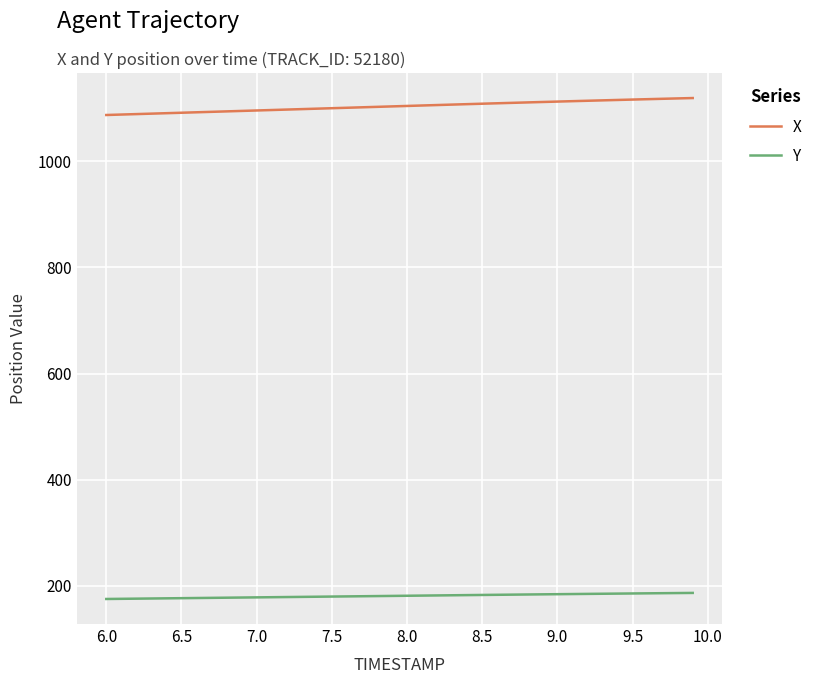

What are all the series names shown in the legend?

X, Y